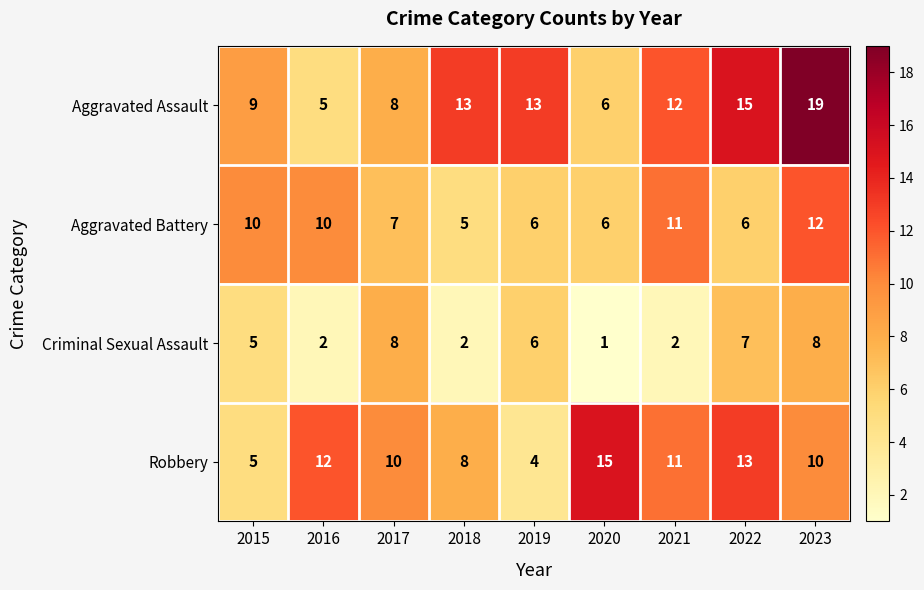

Where does the Robbery series first go above 10?

2016